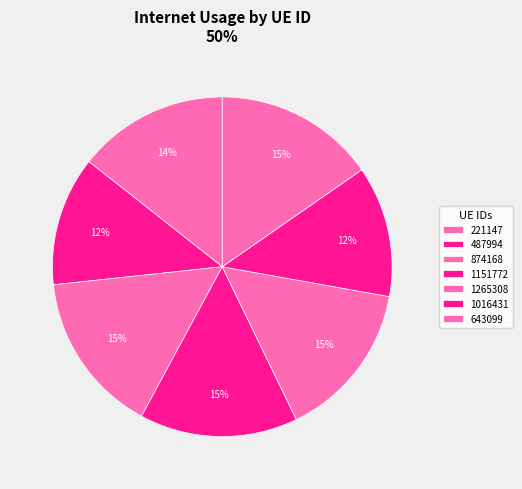

Between 874168 and 221147, which is larger?

874168